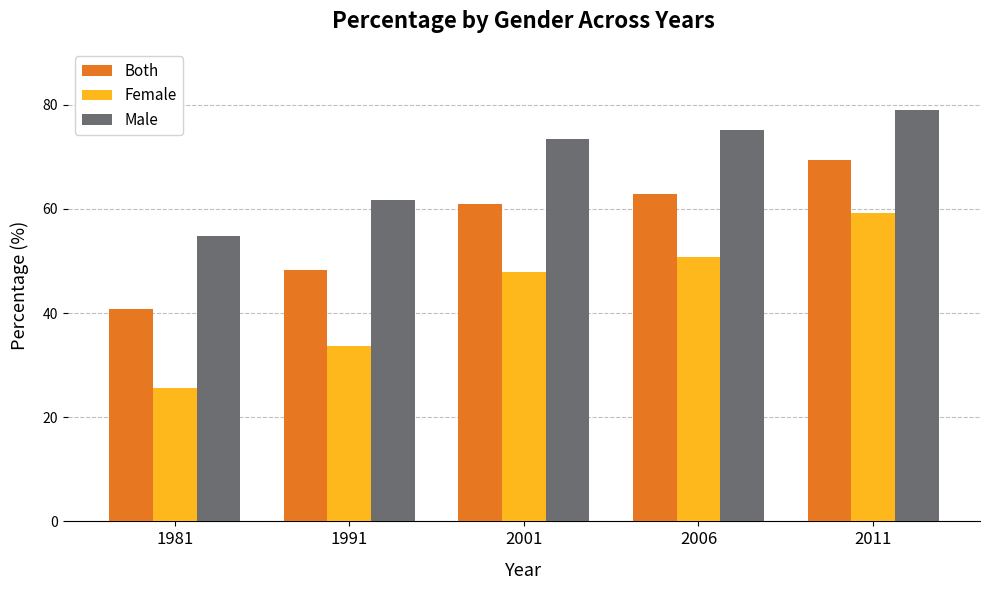

The value of Female at 1991 is 33.7. True or false?

True